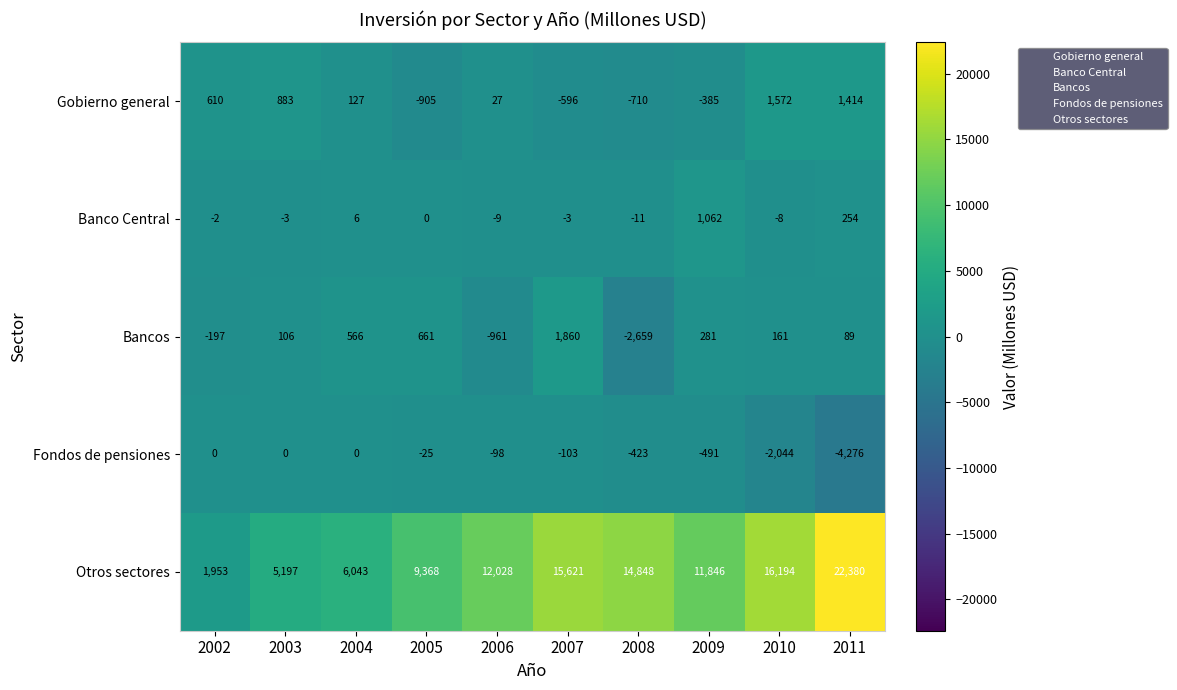

What is the difference between the highest and lowest values at 2011?

26656